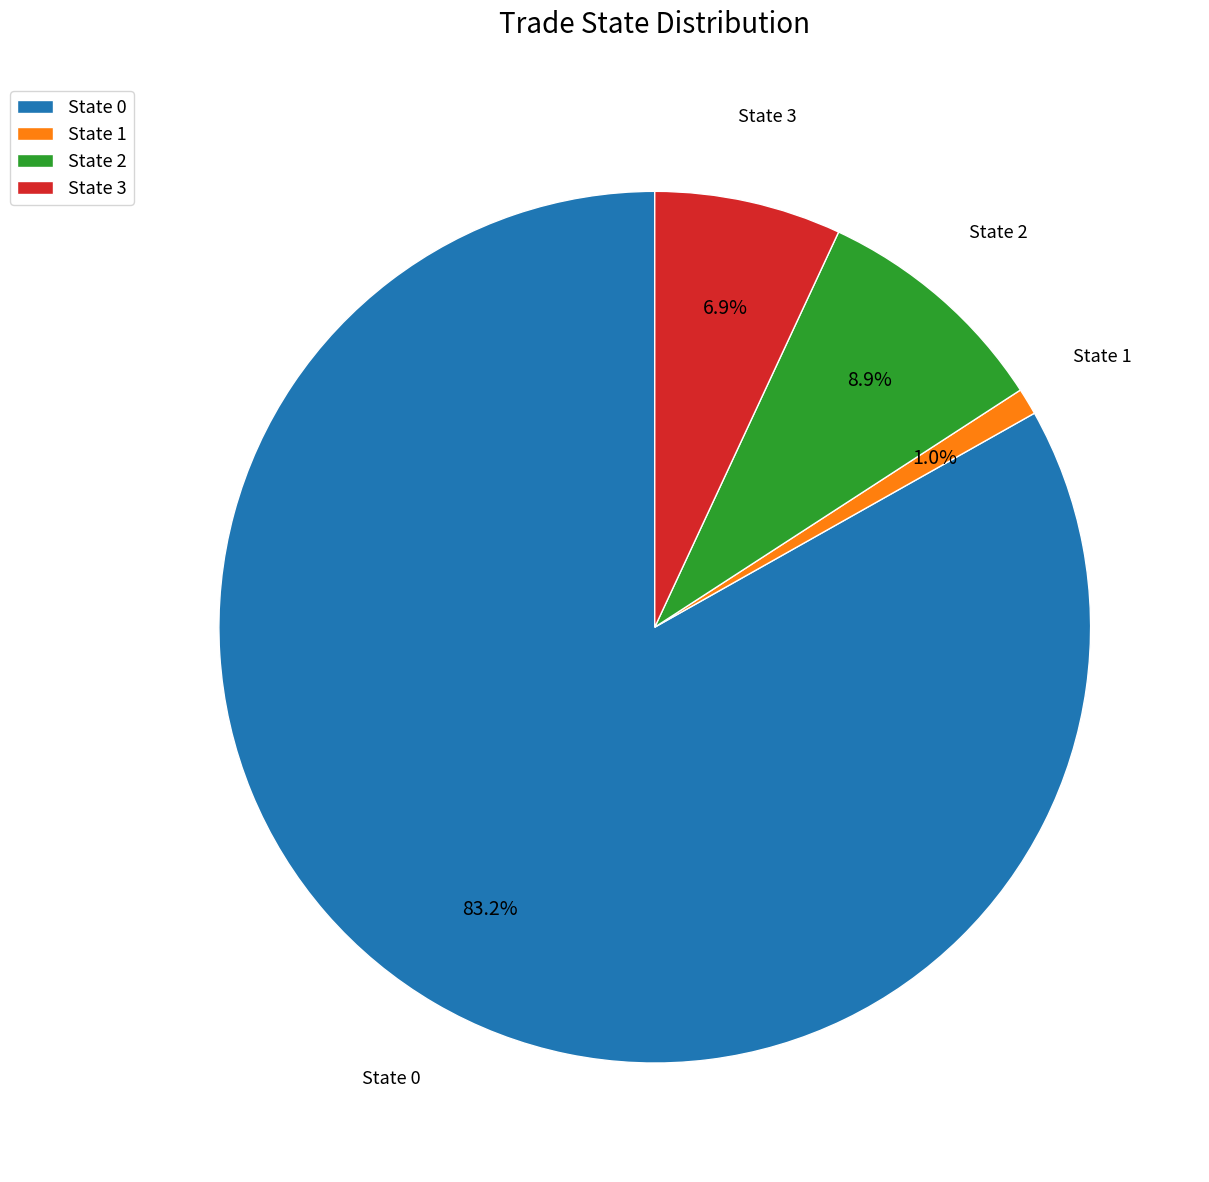

Do State 3 and State 1 together represent more than half of the pie?

No